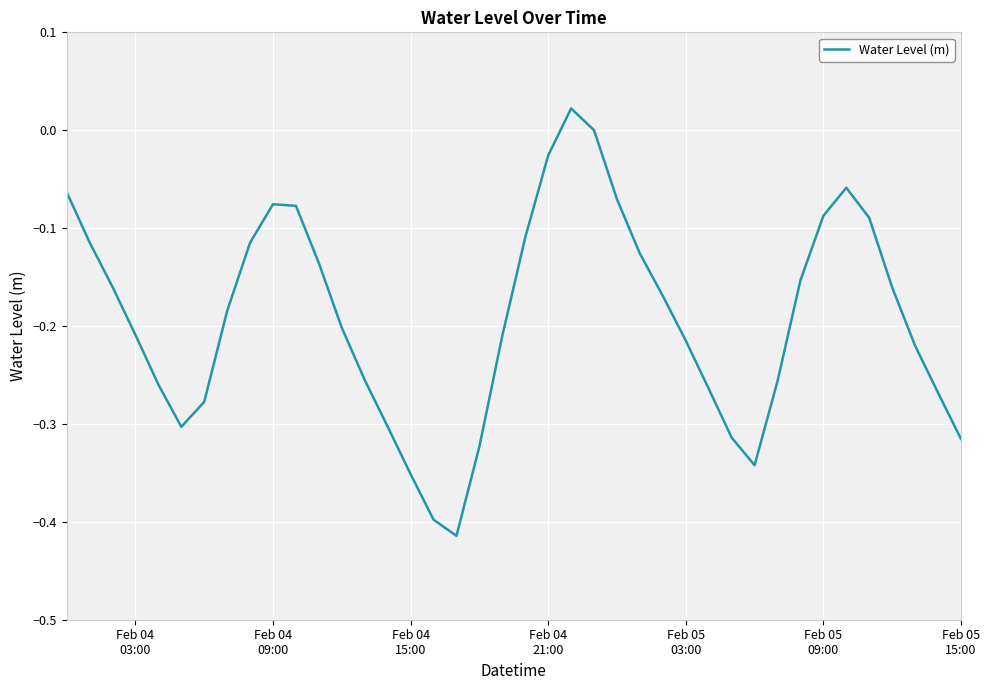

How many lines are shown in the chart?

1